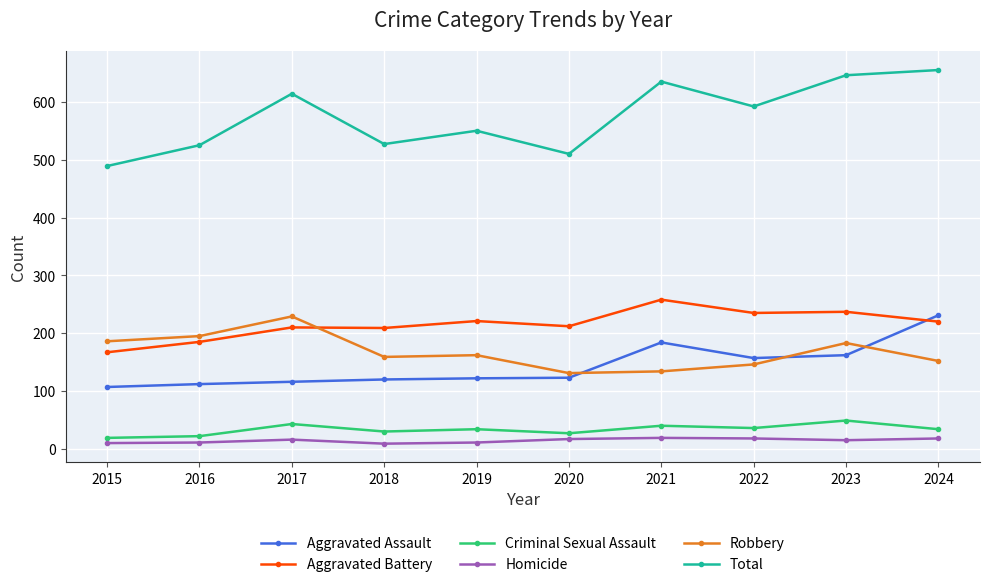

What are all the series names shown in the legend?

Aggravated Assault, Aggravated Battery, Criminal Sexual Assault, Homicide, Robbery, Total